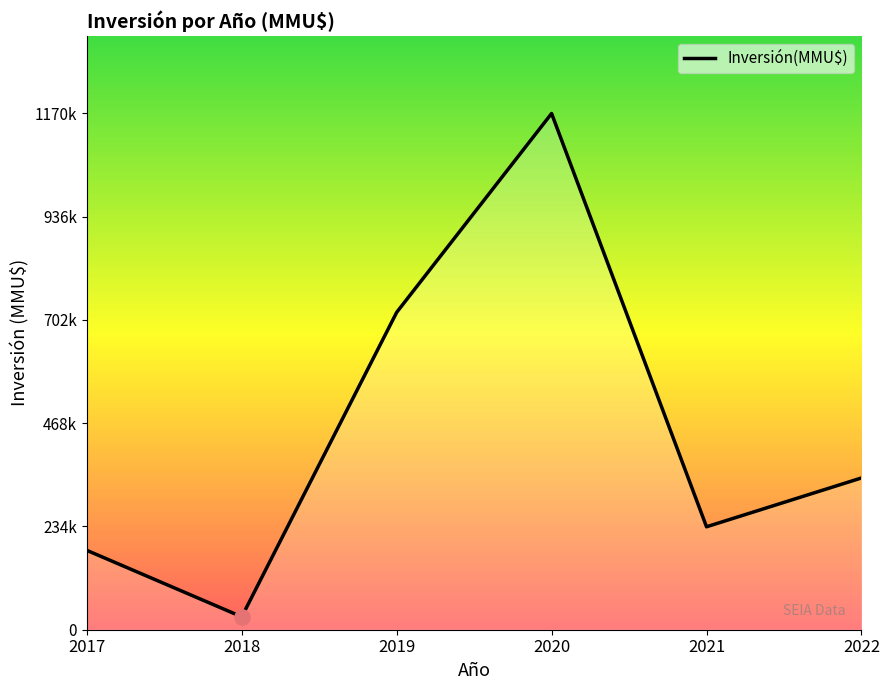

Between 2022 and 2021, which is larger?

2022